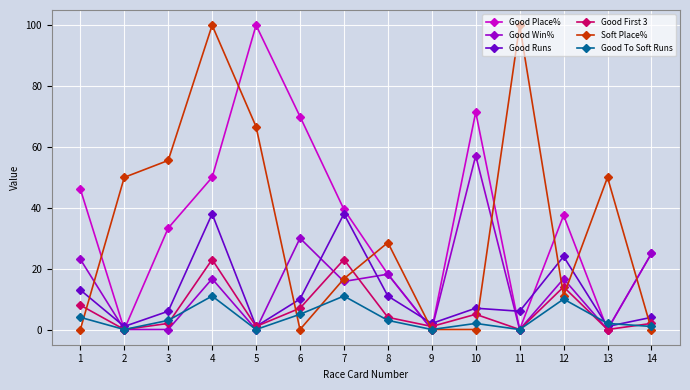

What are all the series names shown in the legend?

Good Place%, Good Win%, Good Runs, Good First 3, Soft Place%, Good To Soft Runs